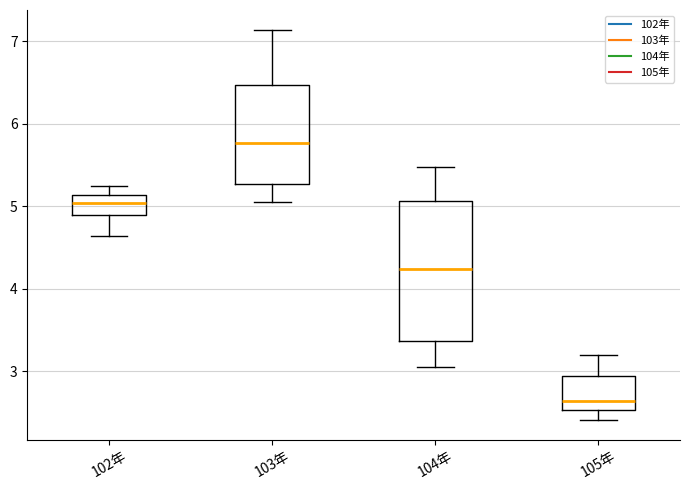

Comparing the boxes themselves (not the whiskers), which one is the tallest?

104年